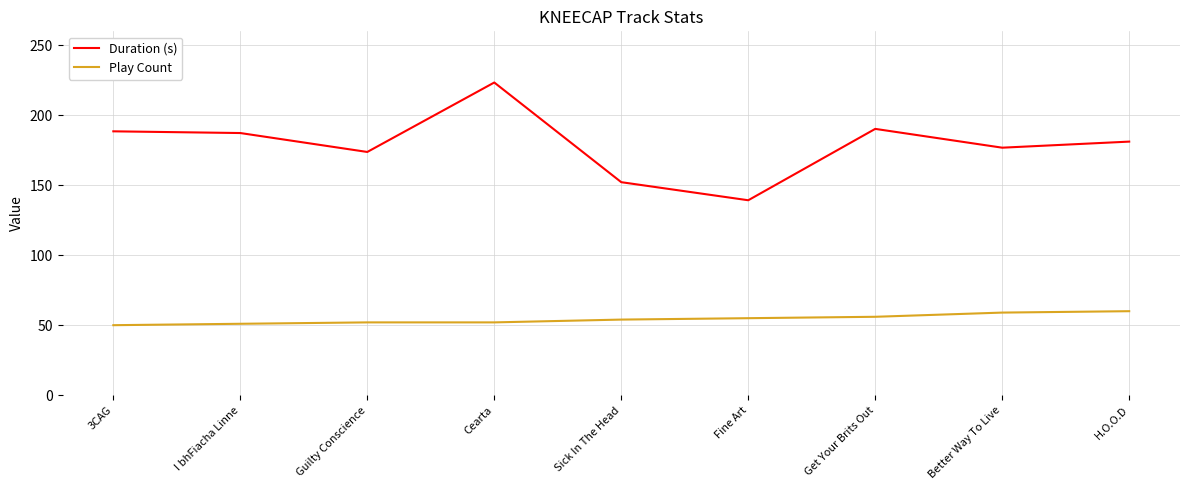

What is the difference between the highest and lowest values at Better Way To Live?

117.8